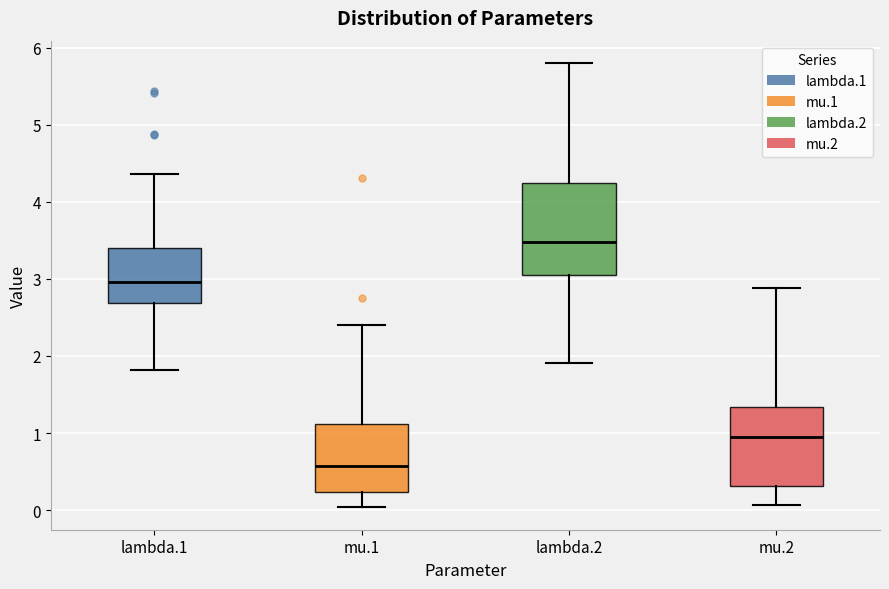

Where is the lower edge of the box for lambda.1 on the y-axis? The values are not printed on the chart, so give them approximately, as read against the axis.

2.7